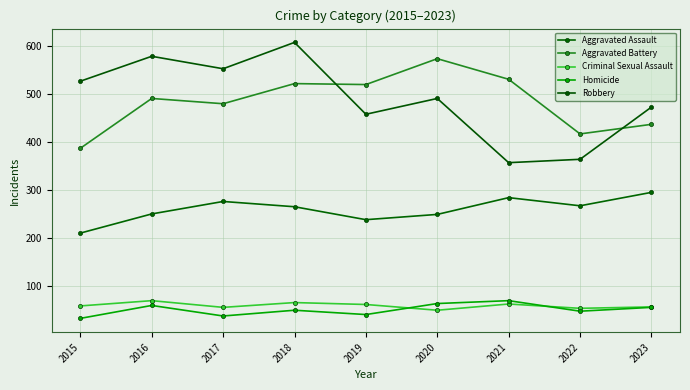

In Aggravated Assault, how many points are lower than both neighbors (excluding endpoints)?

2